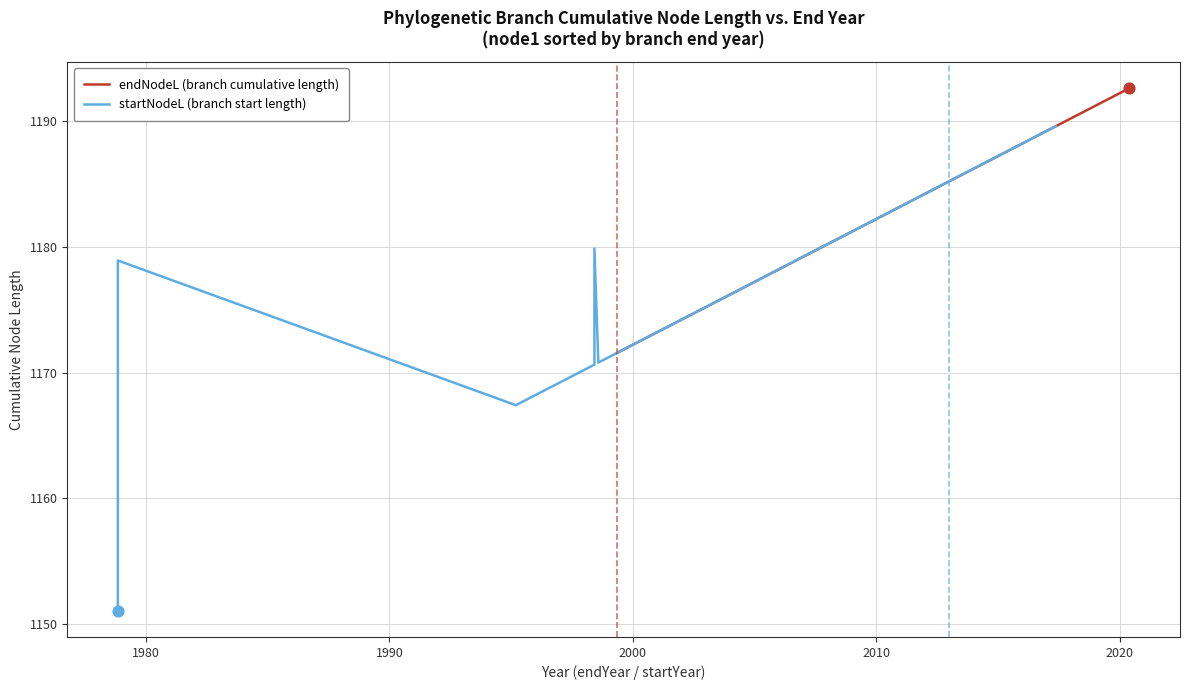

Is the value of endNodeL (branch cumulative length) at 11 greater than the value of startNodeL (branch start length) at 9?

Yes